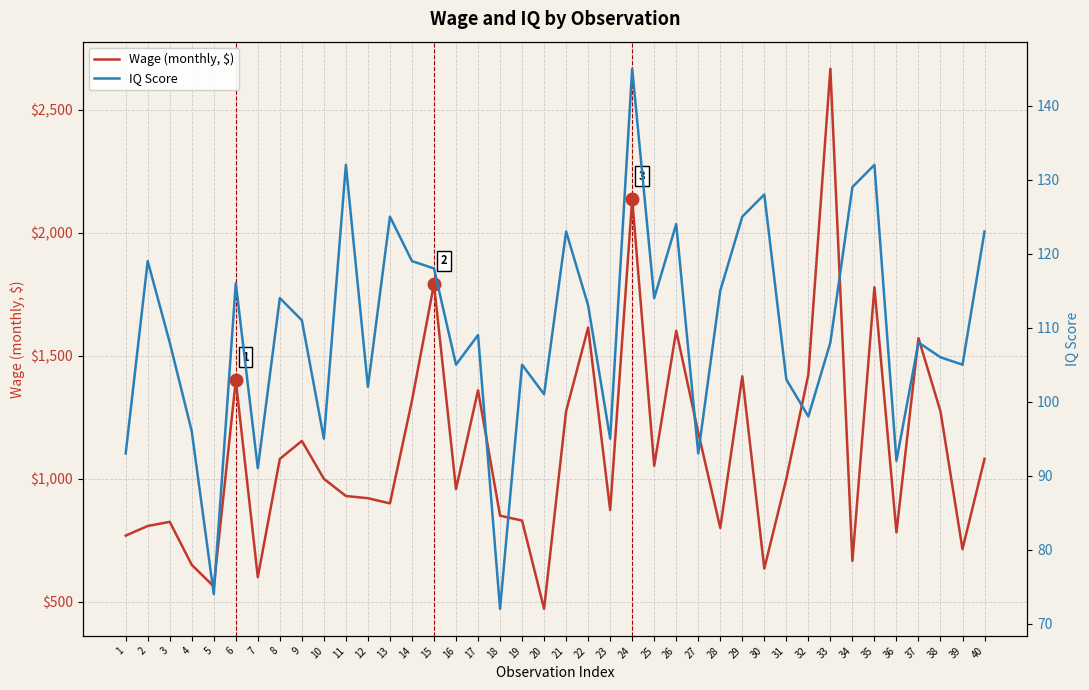

Between 15 and 26, which series saw the biggest shift?

Wage (monthly, $)